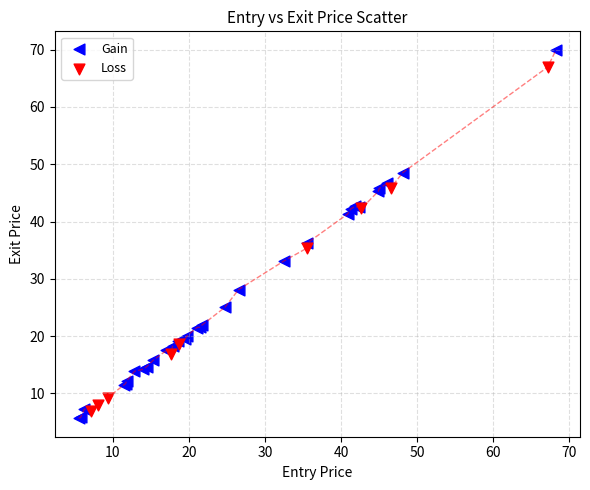

Which series has the widest spread of Y values?

Gain